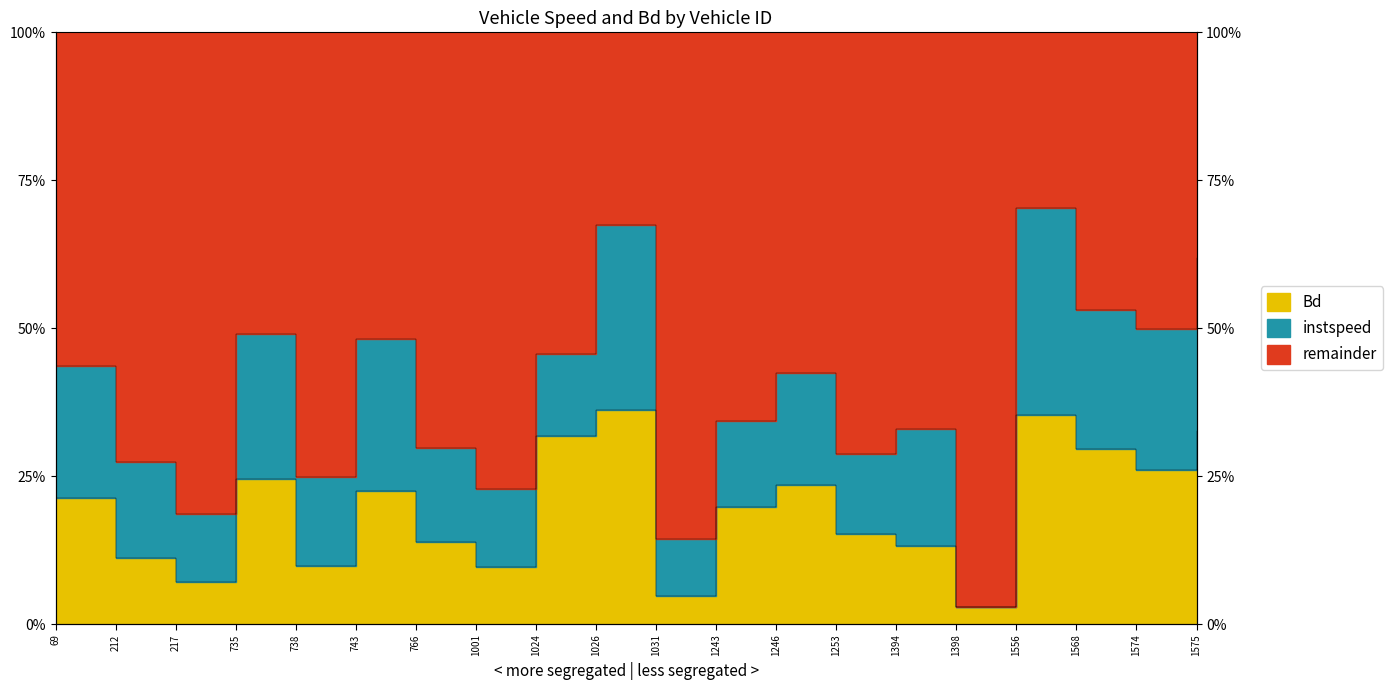

Reading left to right, transcribe all the data shown in this chart.

69=0.2	212=0.1	217=0.1	735=0.2	738=0.1	743=0.2	766=0.1	1001=0.1	1024=0.3	1026=0.4	1031=0.0	1243=0.2	1246=0.2	1253=0.2	1394=0.1	1398=0.0	1556=0.4	1568=0.3	1574=0.3	1575=0.3